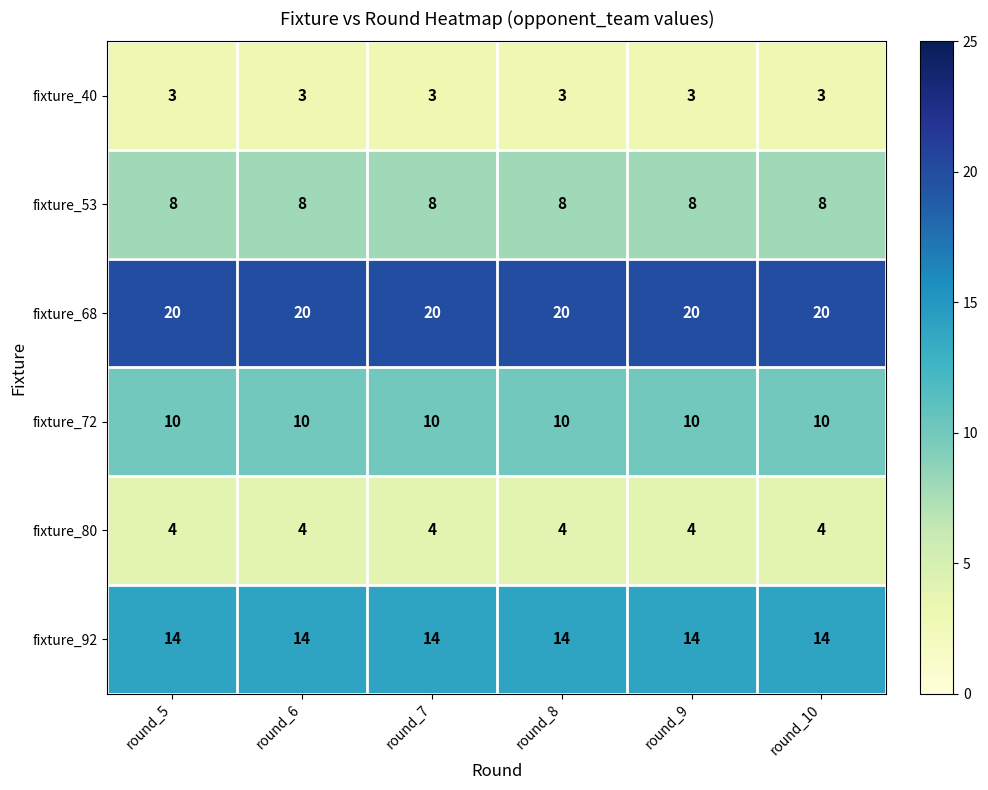

Rank the series at round_10 from highest to lowest value.

fixture_68, fixture_92, fixture_72, fixture_53, fixture_80, fixture_40